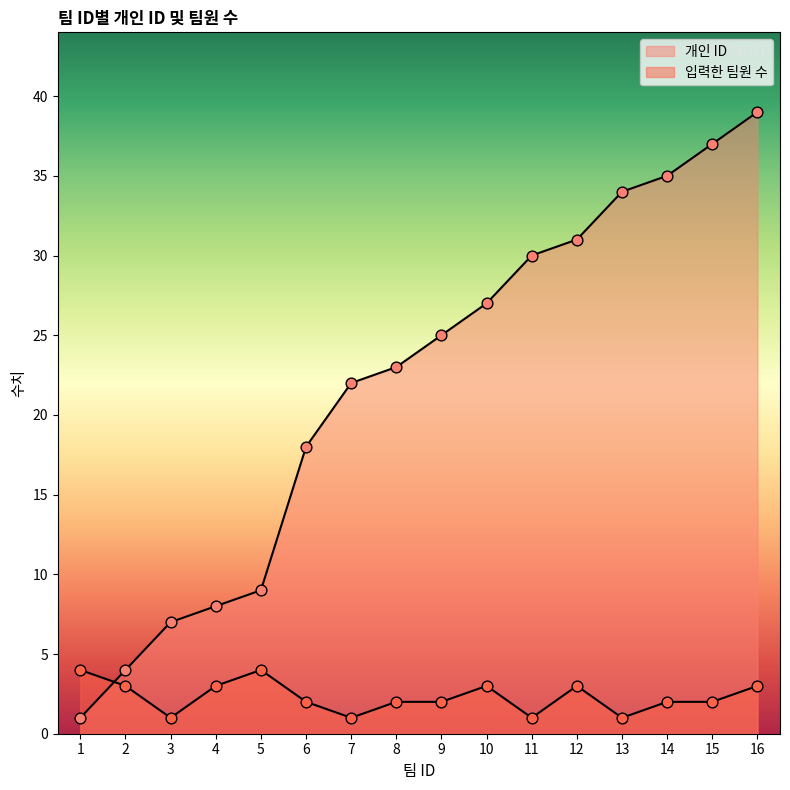

Which series reaches the minimum Y coordinate?

개인 ID